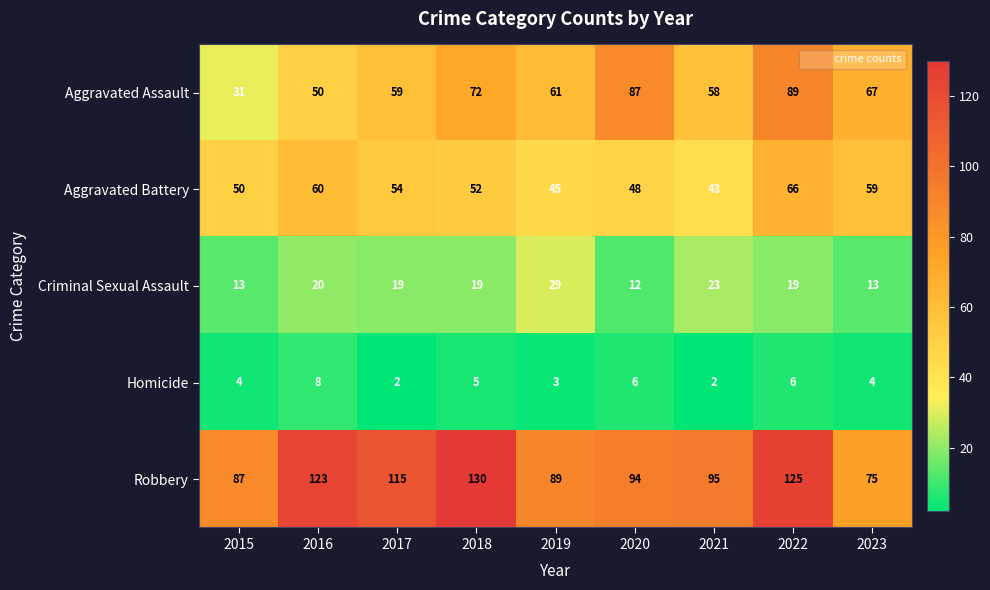

Rank the series by their maximum value, from lowest to highest.

Homicide, Criminal Sexual Assault, Aggravated Battery, Aggravated Assault, Robbery